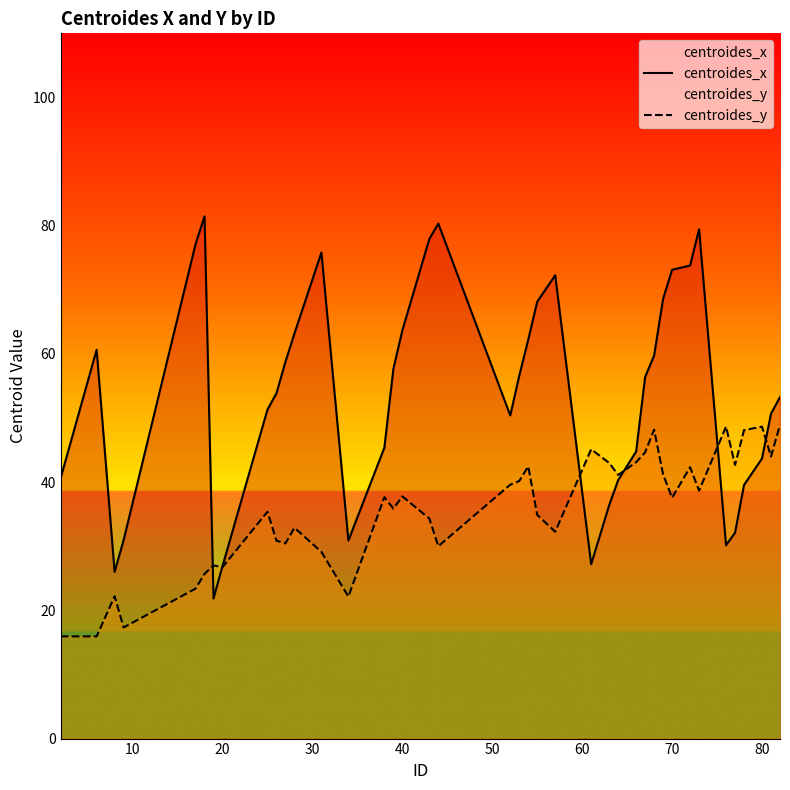

What is the value of the centroides_x point at the 34th from the left?

79.4